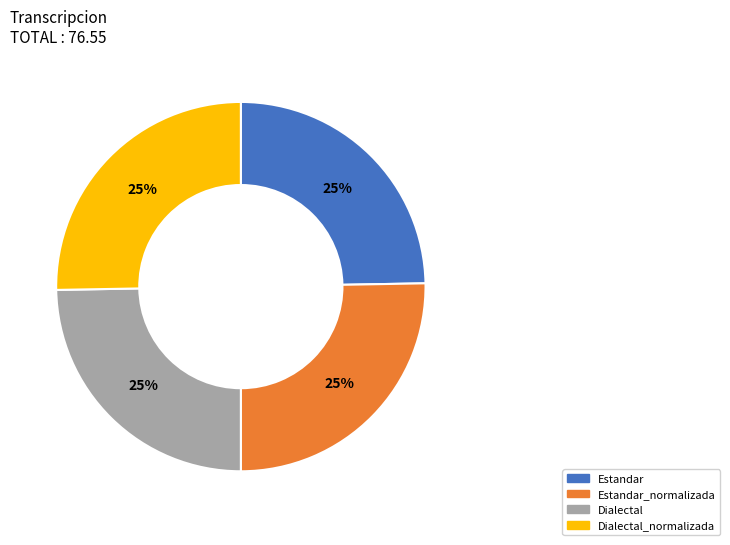

How many slices are in this pie chart?

4